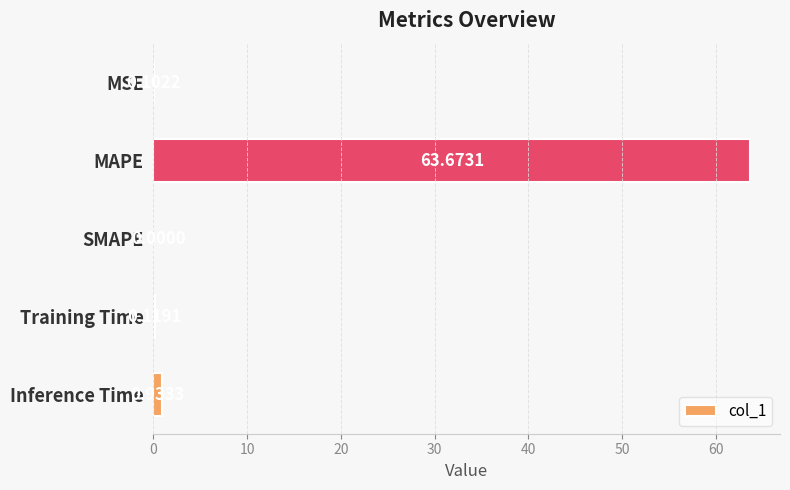

At which label is the value closest to 31?

Inference Time